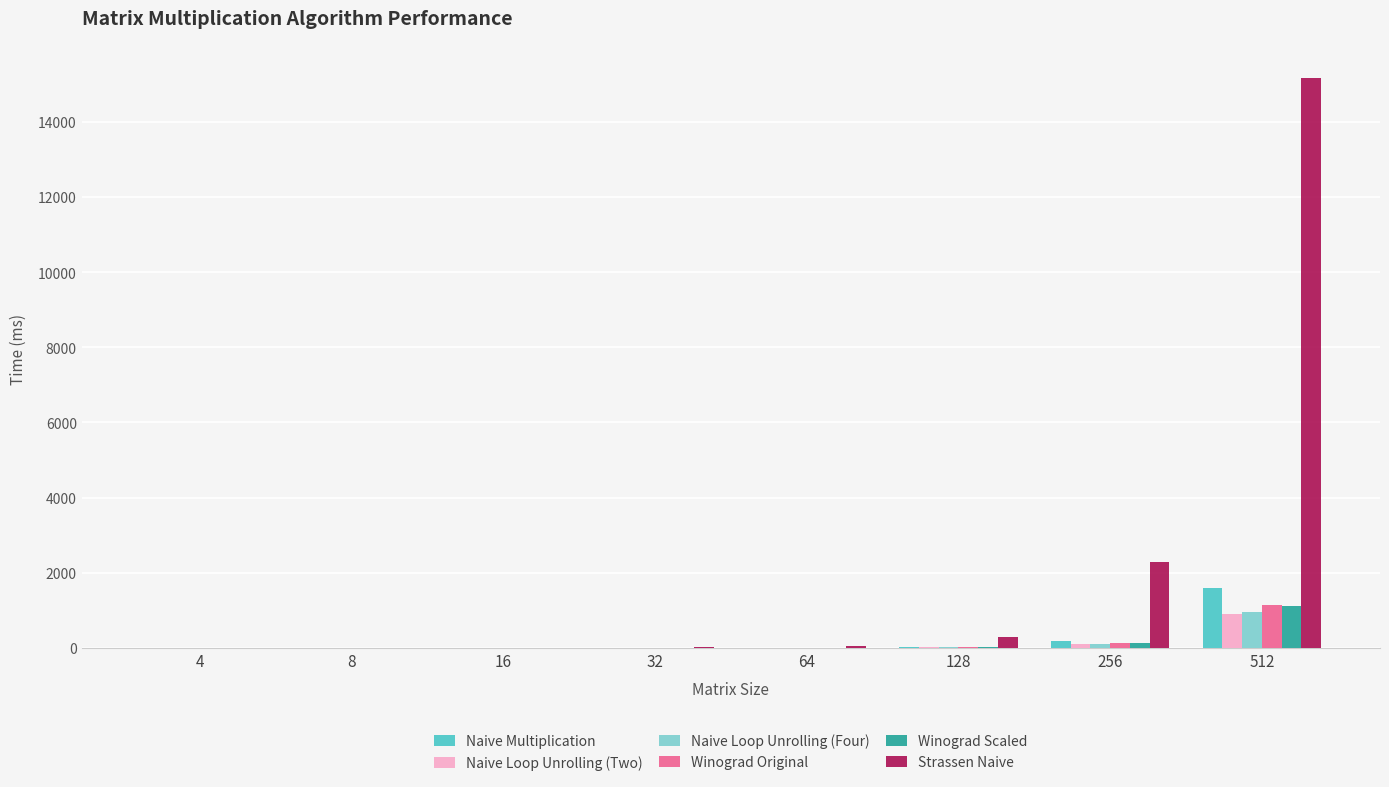

At which category does the chart reach its peak across all series?

512